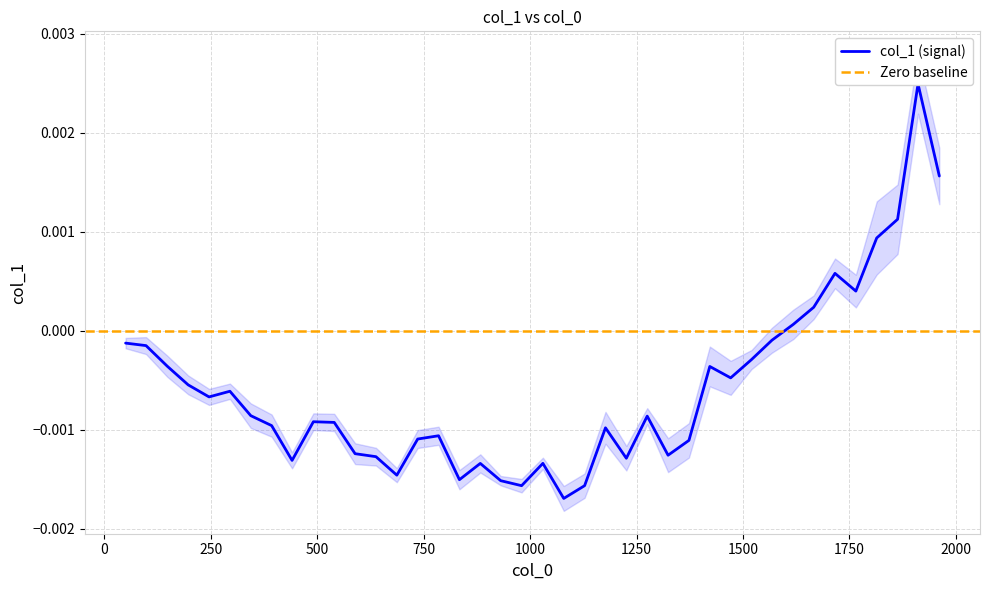

Rank the categories by value from lowest to highest.

1079, 980, 1128, 931, 834, 687, 883, 1030, 441, 1226, 638, 1324, 589, 1373, 736, 785, 1177, 393, 540, 491, 1275, 344, 246, 295, 197, 1471, 1422, 148, 1520, 98, 50, 1568, 1618, 1666, 1765, 1716, 1814, 1863, 1961, 1911